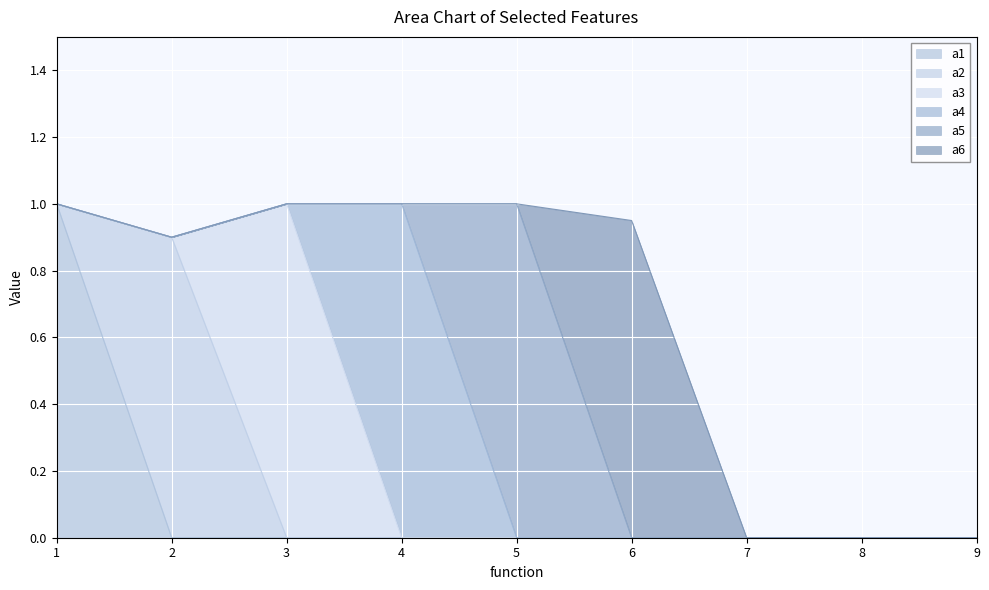

Which category has the highest value in the a1 series?

1